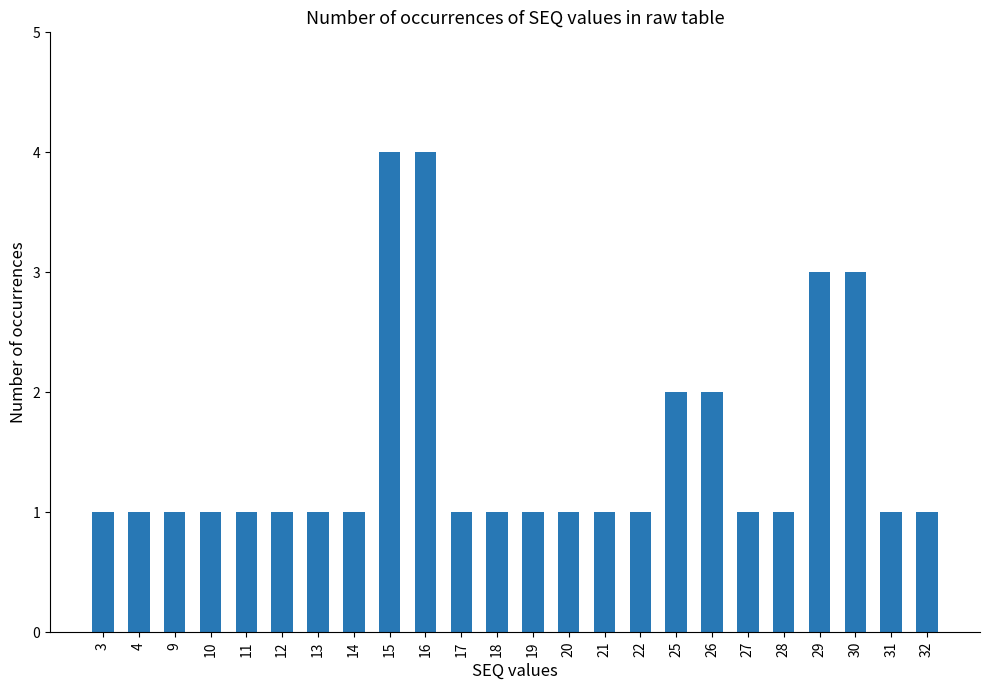

What is the difference between the second highest and second lowest values?

3